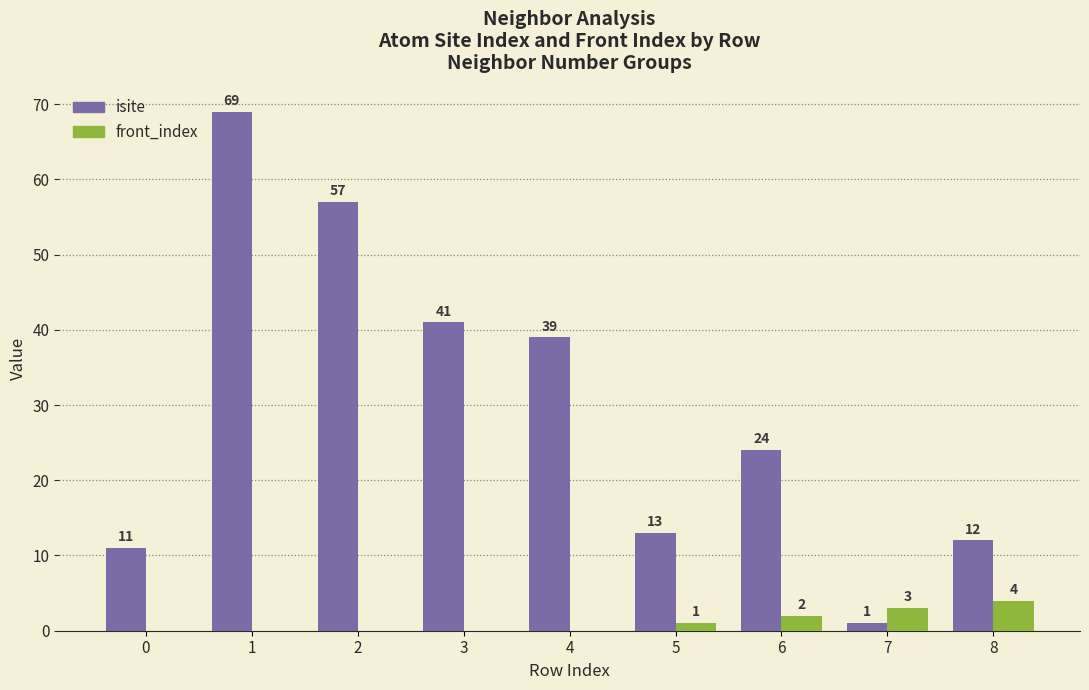

Reading left to right, extract all data points from this chart.

isite: 0=11	1=69	2=57	3=41	4=39	5=13	6=24	7=1	8=12
front_index: 0=0	1=0	2=0	3=0	4=0	5=1	6=2	7=3	8=4